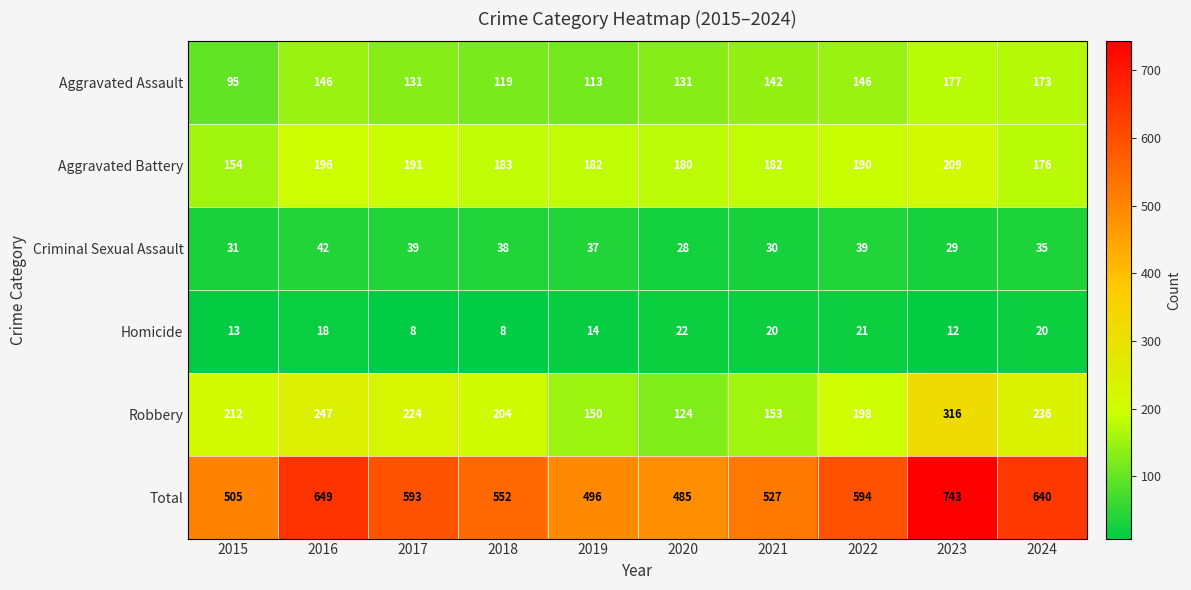

Which series has the largest range (max minus min)?

Total